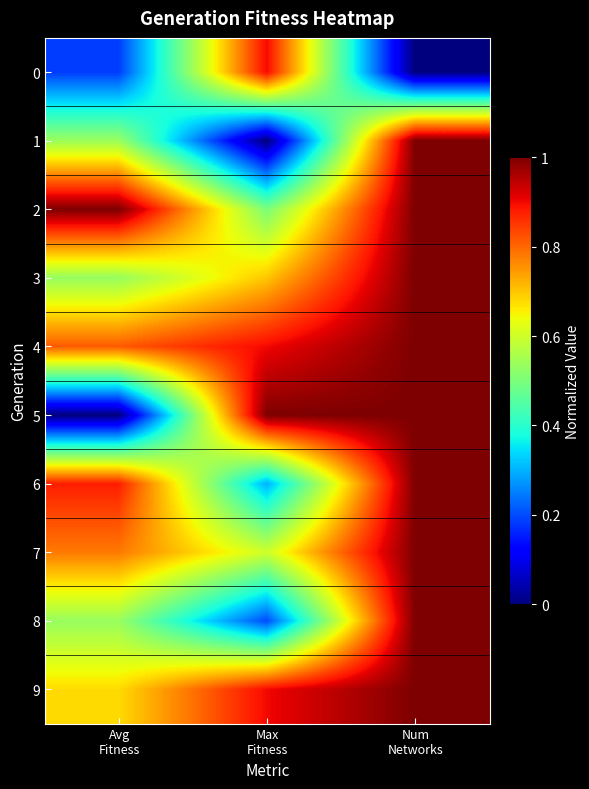

Reading right to left, transcribe all the data shown in this chart.

0: Num
Networks=0.0	Max
Fitness=0.9	Avg
Fitness=0.2
1: Num
Networks=1.0	Max
Fitness=0.0	Avg
Fitness=0.5
2: Num
Networks=1.0	Max
Fitness=0.5	Avg
Fitness=1.0
3: Num
Networks=1.0	Max
Fitness=0.7	Avg
Fitness=0.5
4: Num
Networks=1.0	Max
Fitness=0.9	Avg
Fitness=0.8
5: Num
Networks=1.0	Max
Fitness=1.0	Avg
Fitness=0.0
6: Num
Networks=1.0	Max
Fitness=0.3	Avg
Fitness=0.9
7: Num
Networks=1.0	Max
Fitness=0.6	Avg
Fitness=0.8
8: Num
Networks=1.0	Max
Fitness=0.2	Avg
Fitness=0.5
9: Num
Networks=1.0	Max
Fitness=0.9	Avg
Fitness=0.7